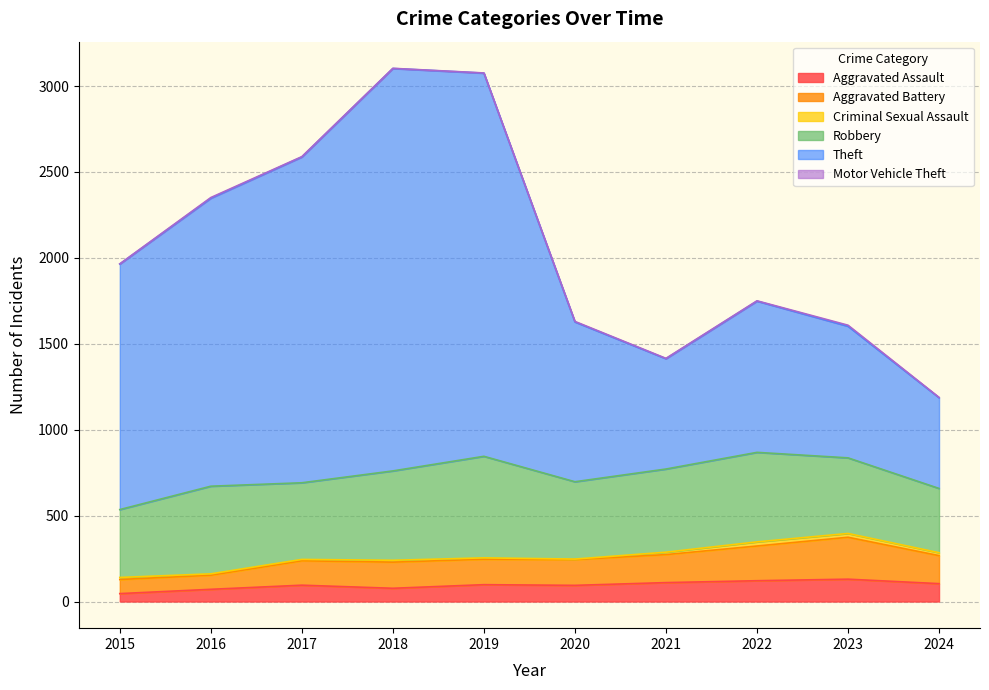

Does the chart display data point markers on the line(s)?

No